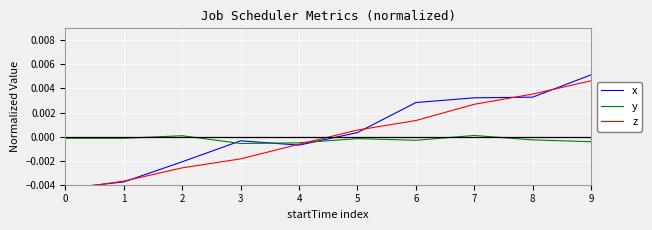

Between which two adjacent categories do z and y first intersect?

4 and 5